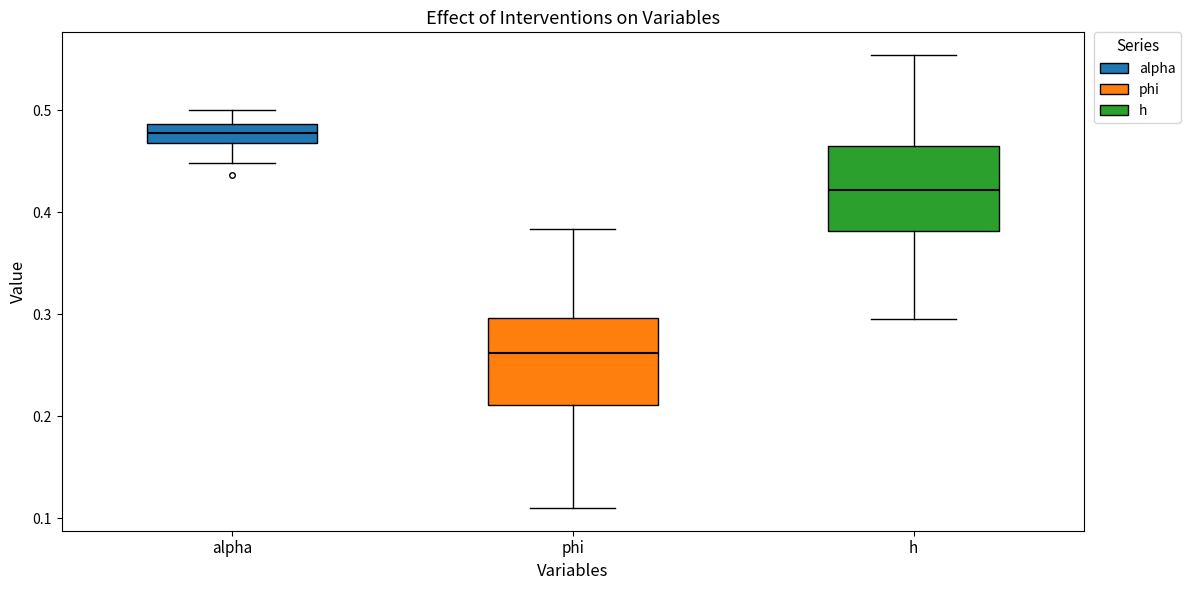

Where does the upper whisker of the box for h end on the y-axis? The values are not printed on the chart, so give them approximately, as read against the axis.

0.55